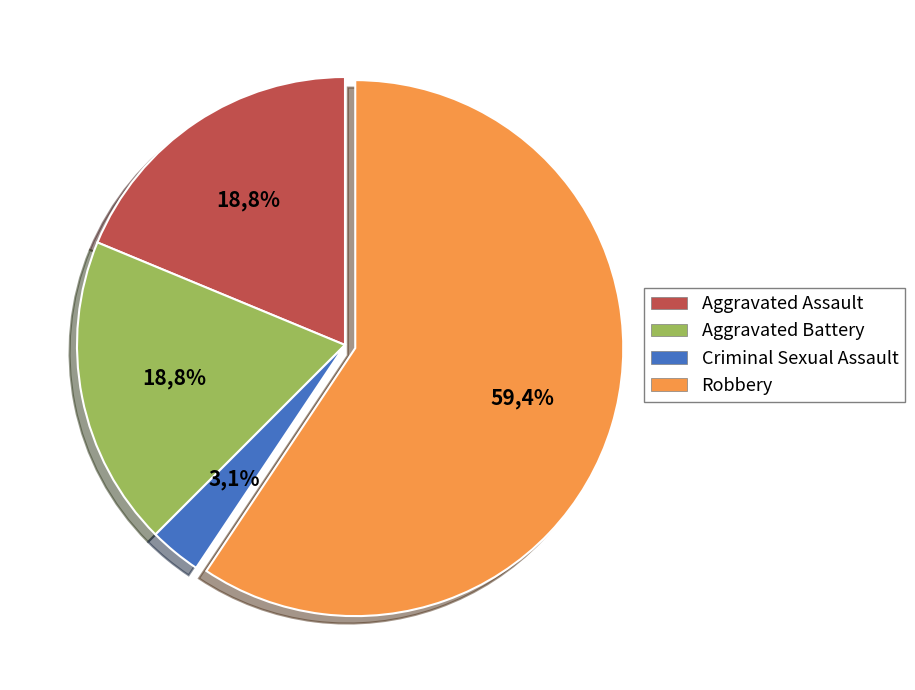

How many slices are in this pie chart?

4